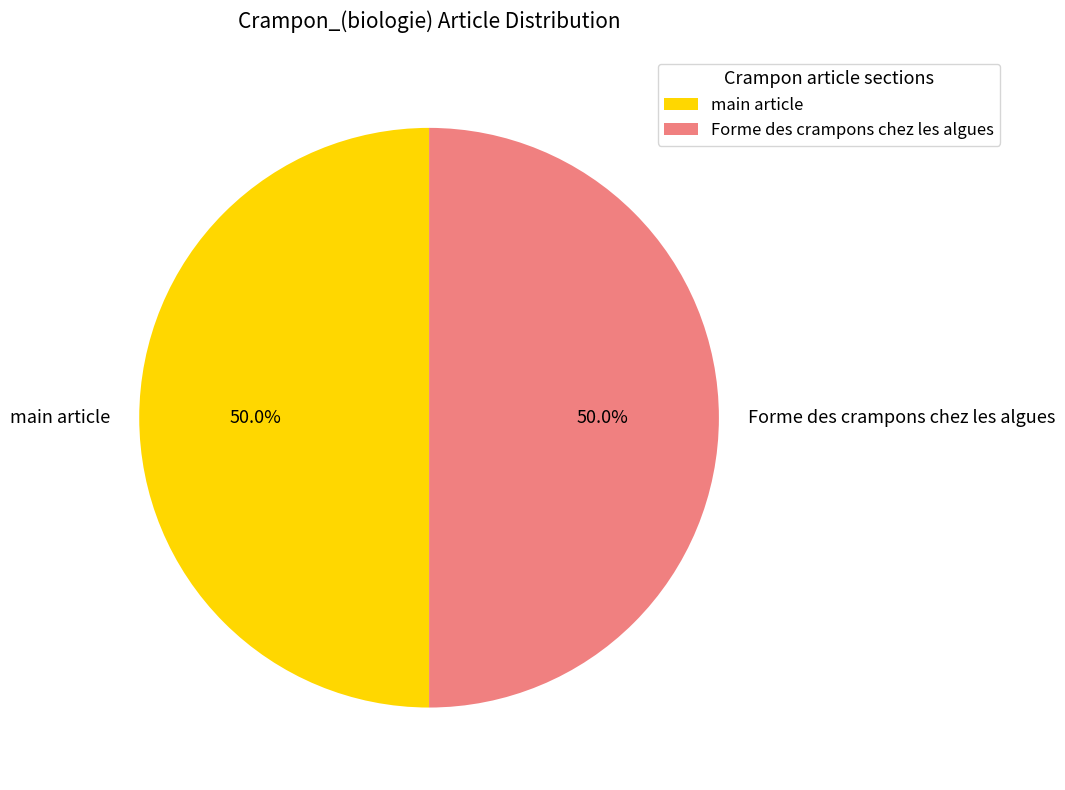

To the nearest percent, what is the average slice percentage?

50%